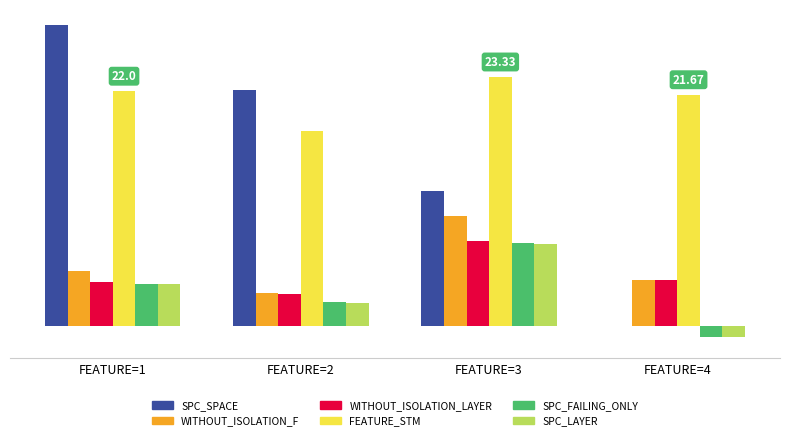

What are all the series names shown in the legend?

SPC_SPACE, WITHOUT_ISOLATION_F, WITHOUT_ISOLATION_LAYER, FEATURE_STM, SPC_FAILING_ONLY, SPC_LAYER